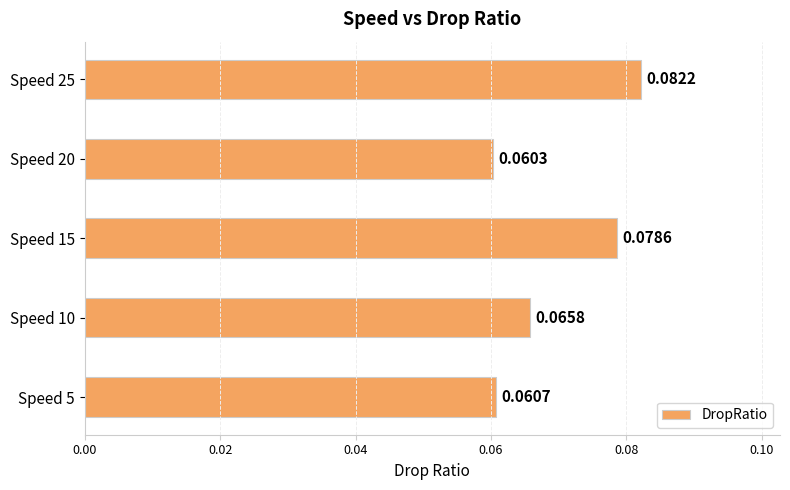

Between Speed 25 and Speed 10, which is larger?

Speed 25